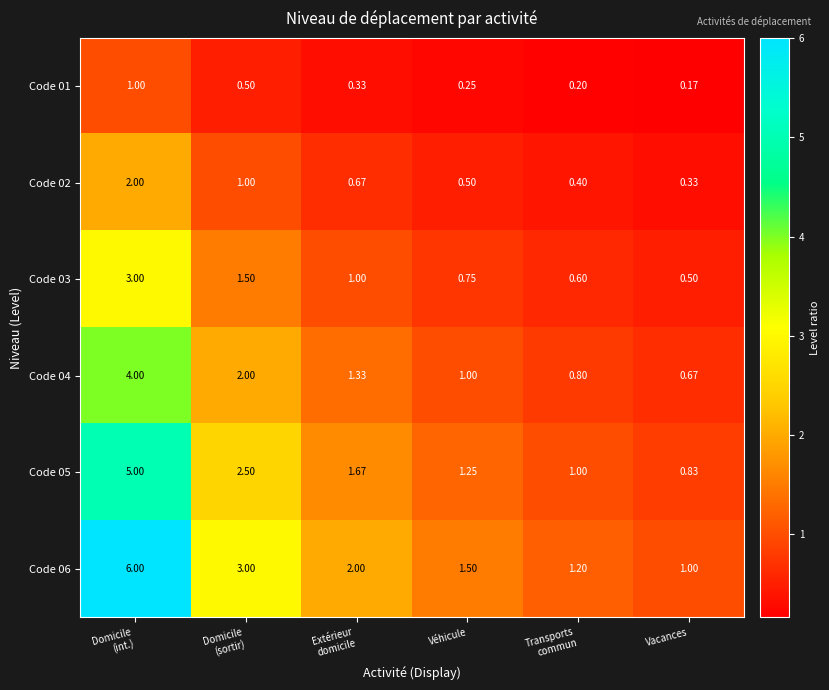

At Domicile
(sortir), list the series in order from largest to smallest.

Code 06, Code 05, Code 04, Code 03, Code 02, Code 01